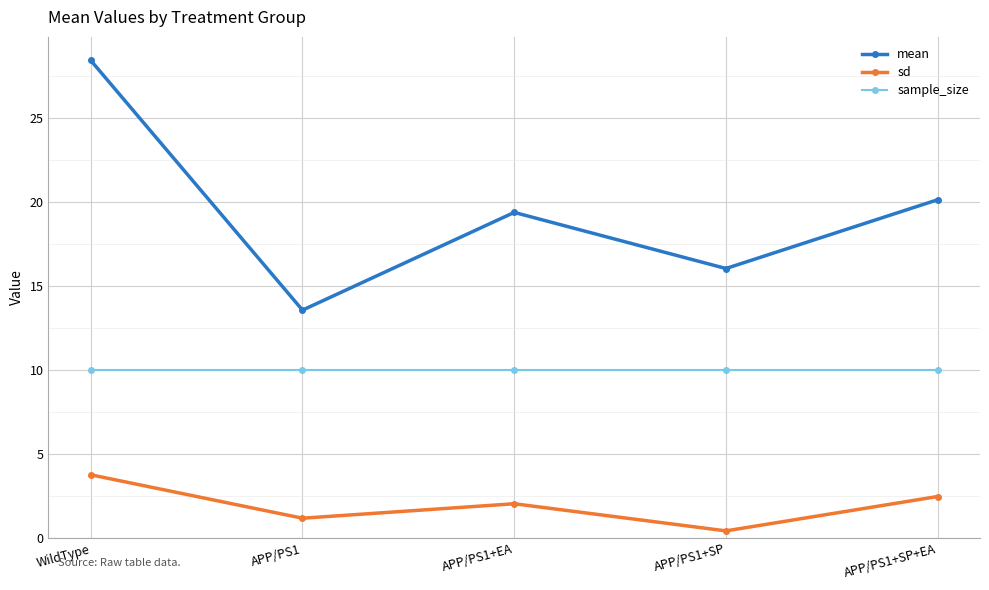

True or false: mean and sd intersect in this chart.

False